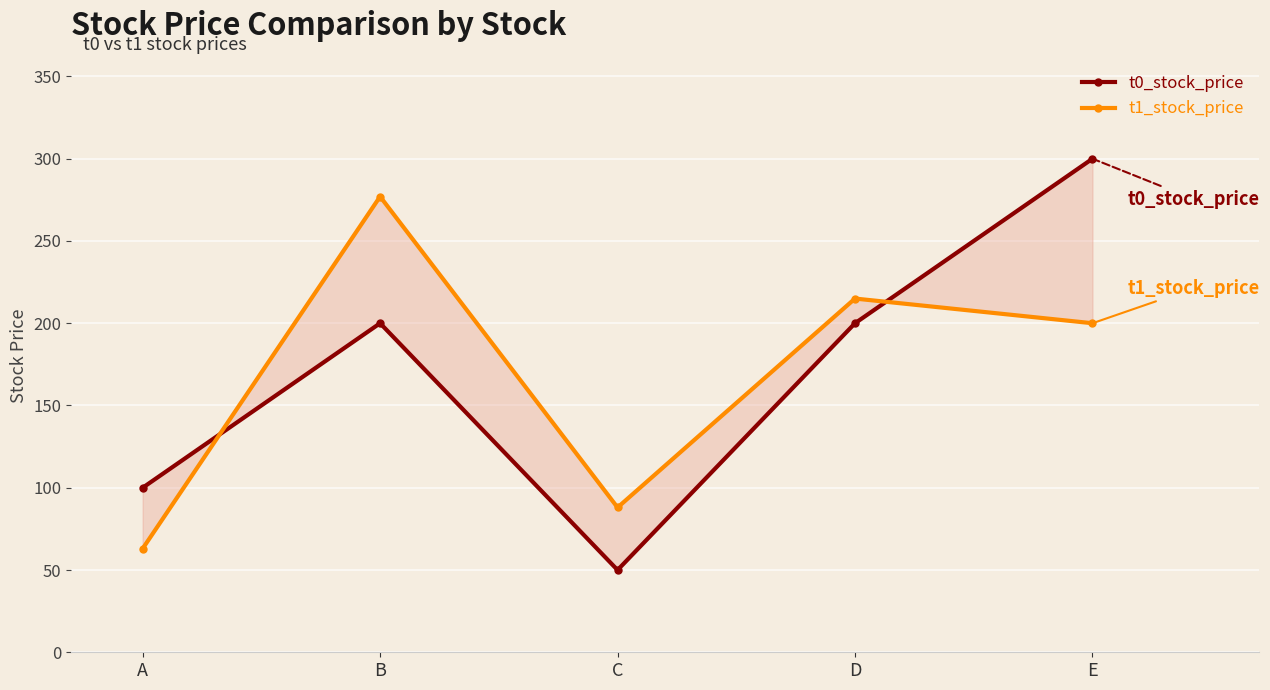

Which label corresponds to the smallest value in the chart?

C